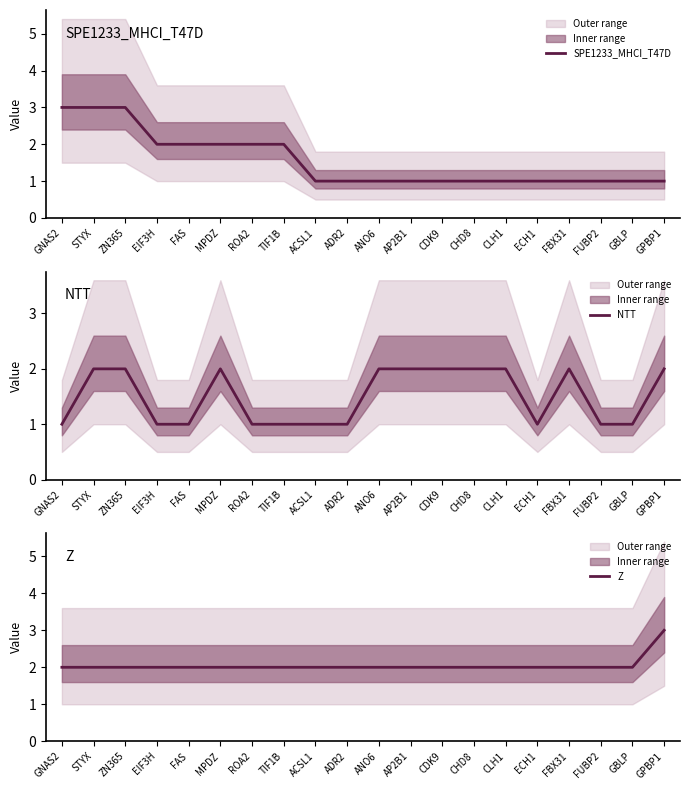

What are all the series names shown in the legend?

SPE1233_MHCI_T47D, NTT, Z